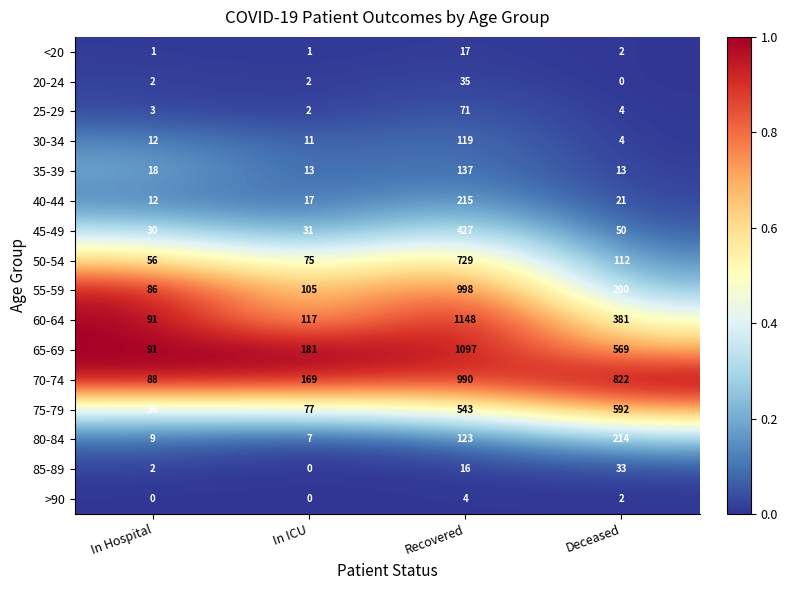

Is it true that 75-79 equals 36 at In Hospital?

True